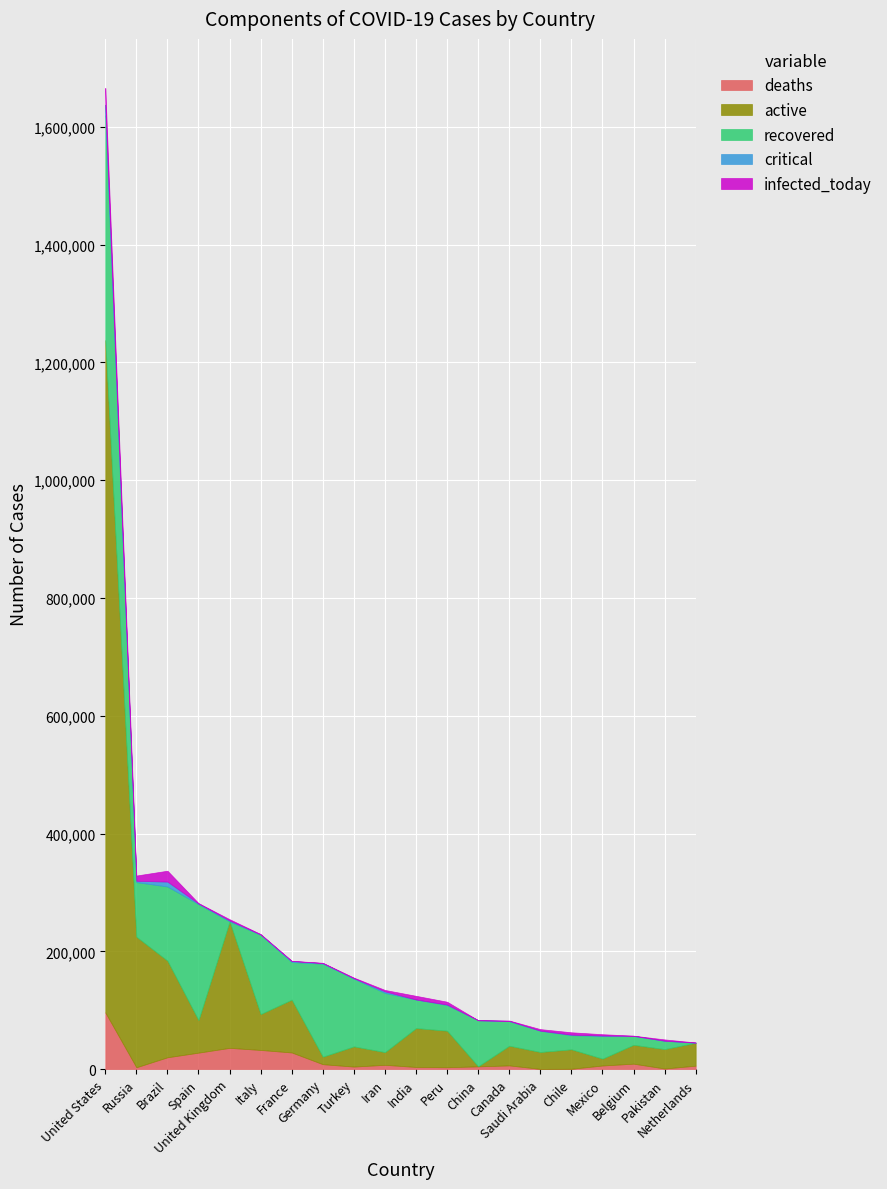

How many data points in infected_today are above 2193?

9